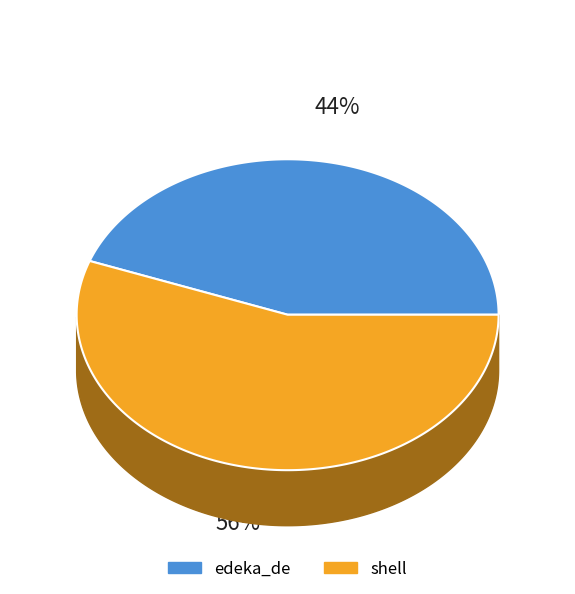

Is there a majority slice in this chart?

Yes